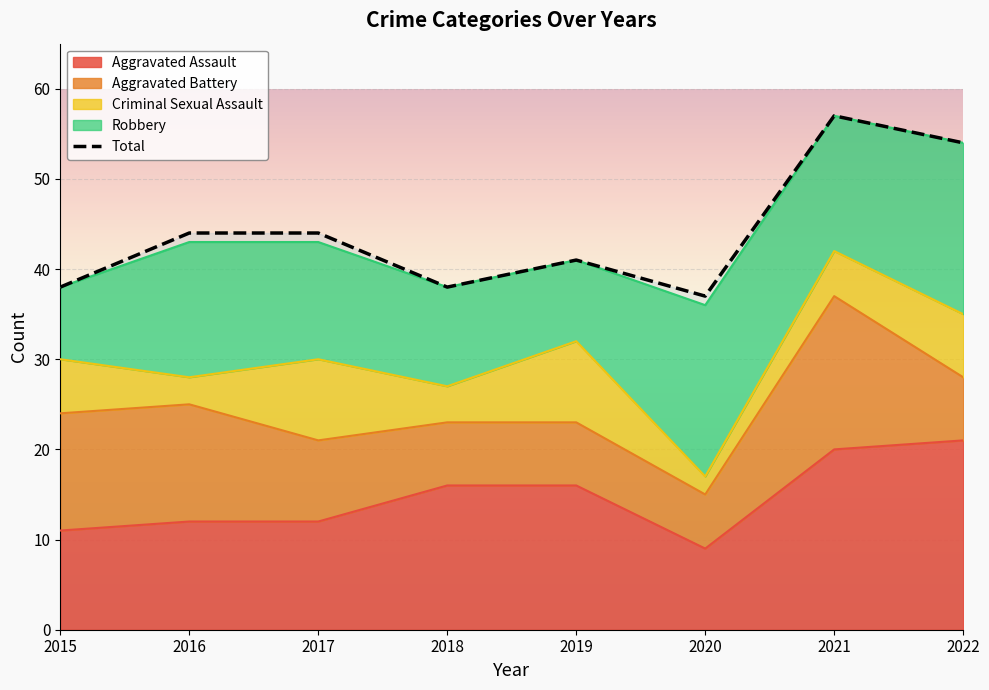

Is it true that Total equals 37 at 2020?

True